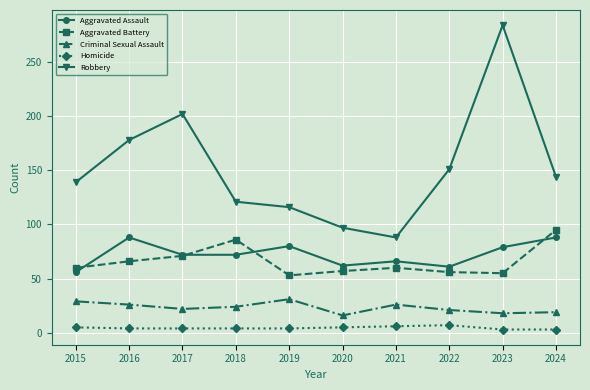

Which series has the largest range (max minus min)?

Robbery